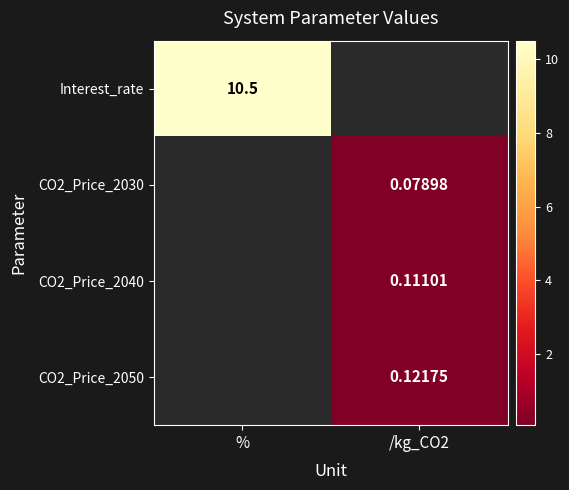

Is the value of Interest_rate at % greater than the value of CO2_Price_2030 at /kg_CO2?

Yes